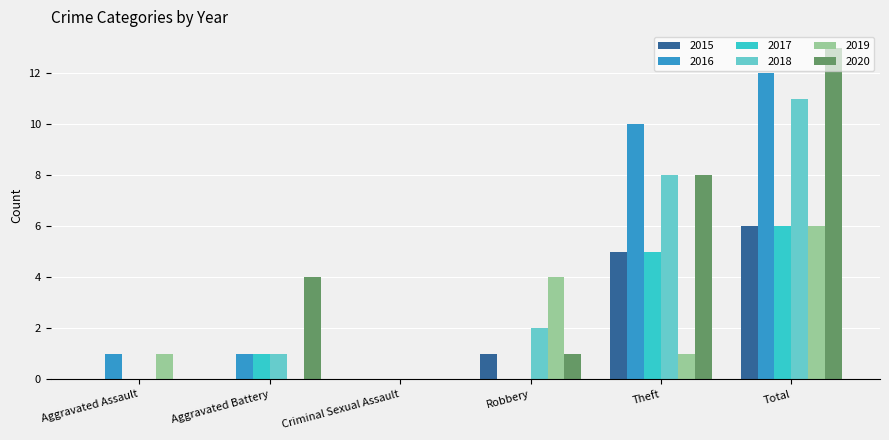

Reading right to left, list all the values displayed in this chart.

2015: 6	5	1	0	0	0
2016: 12	10	0	0	1	1
2017: 6	5	0	0	1	0
2018: 11	8	2	0	1	0
2019: 6	1	4	0	0	1
2020: 13	8	1	0	4	0